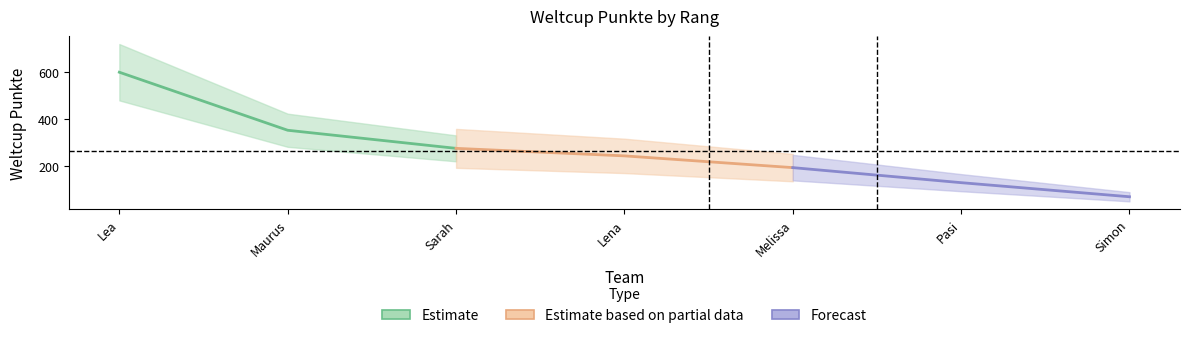

How many lines are shown in the chart?

1